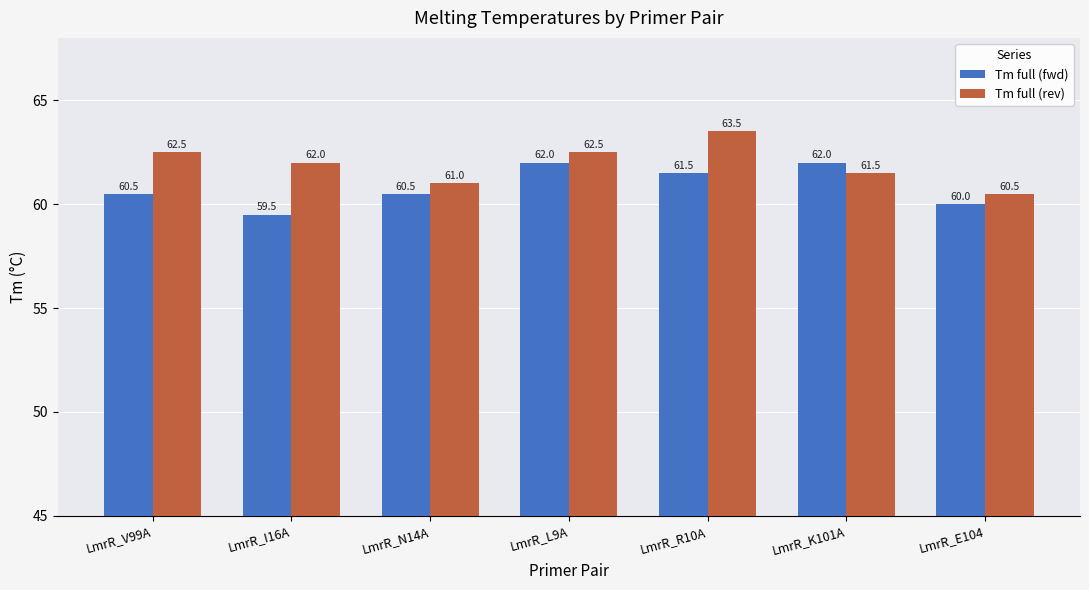

At LmrR_L9A, list the series in order from largest to smallest.

Tm full (rev), Tm full (fwd)